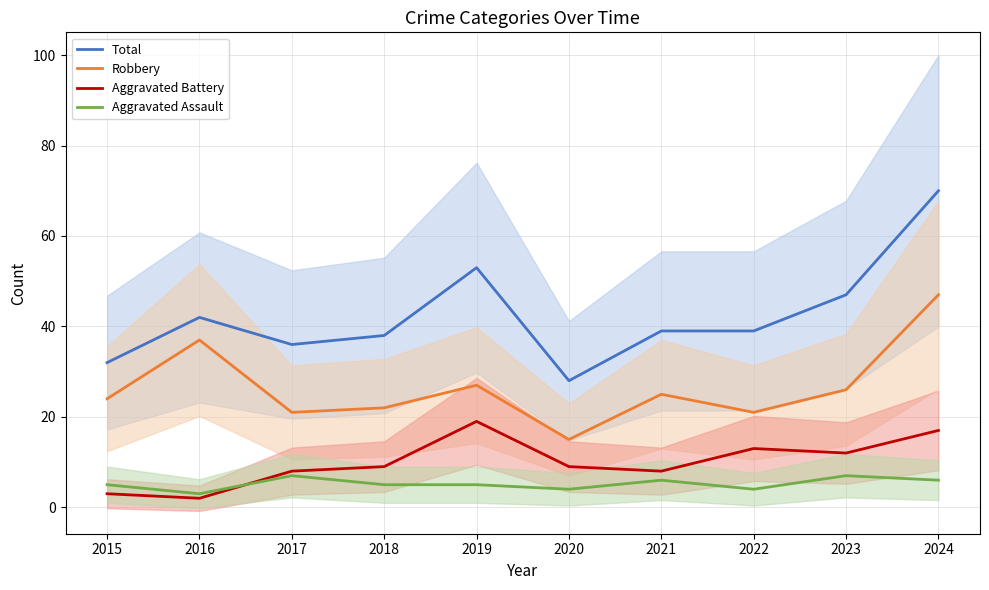

What is the maximum value for Aggravated Battery?

19